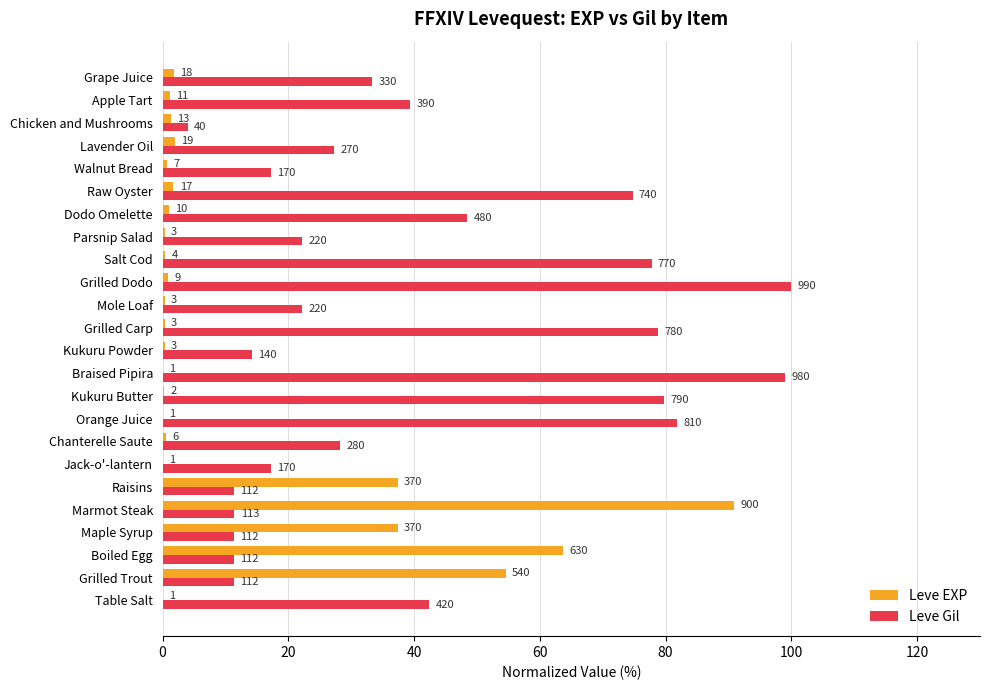

What are all the series names shown in the legend?

Leve EXP, Leve Gil